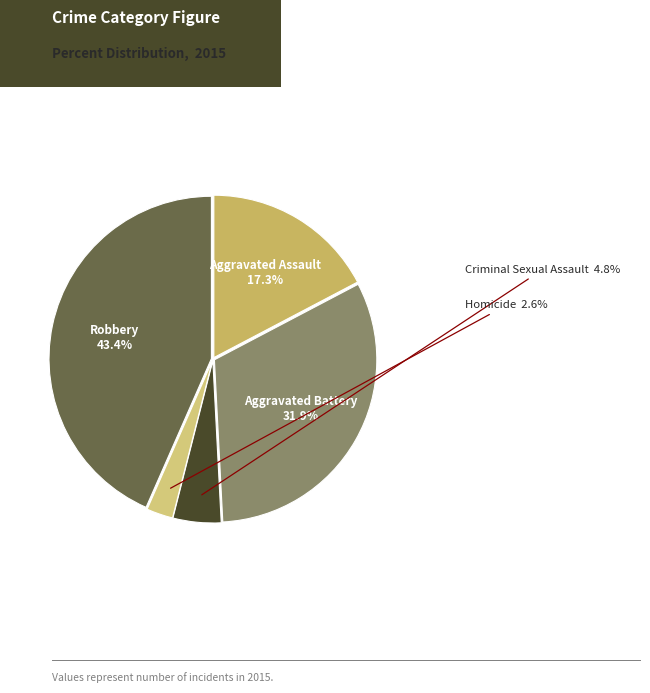

Which category has the biggest portion of the pie?

Robbery